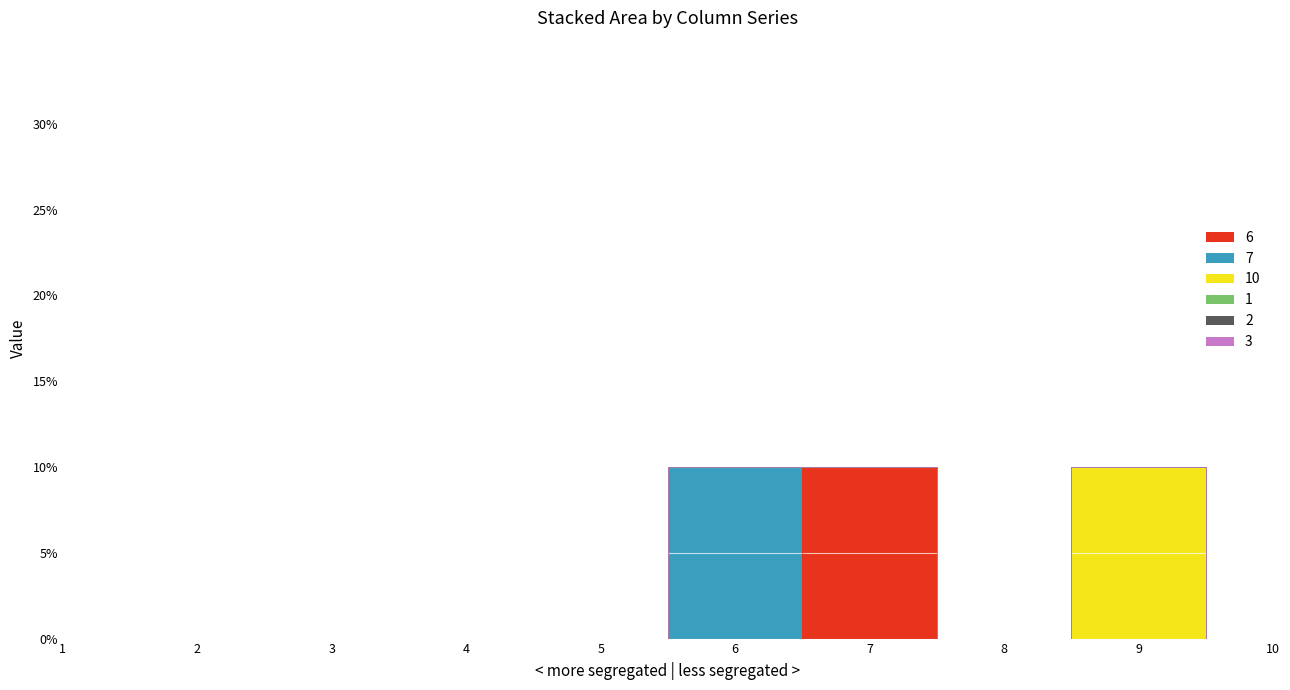

True or false: 10 and 7 cross at least once.

False